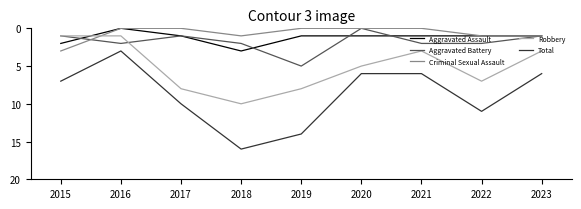

Rank the series at 2021 from highest to lowest value.

Total, Robbery, Aggravated Battery, Aggravated Assault, Criminal Sexual Assault